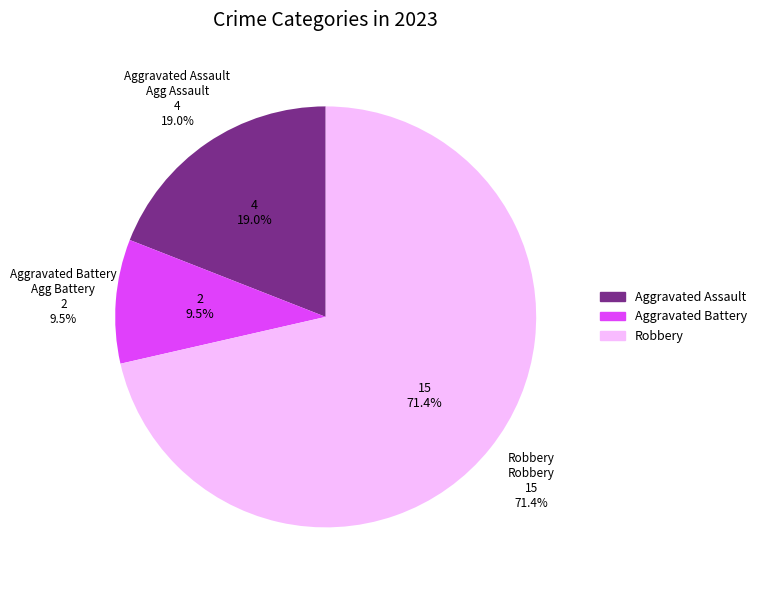

To the nearest percent, what percentage of the pie is Robbery?

71%